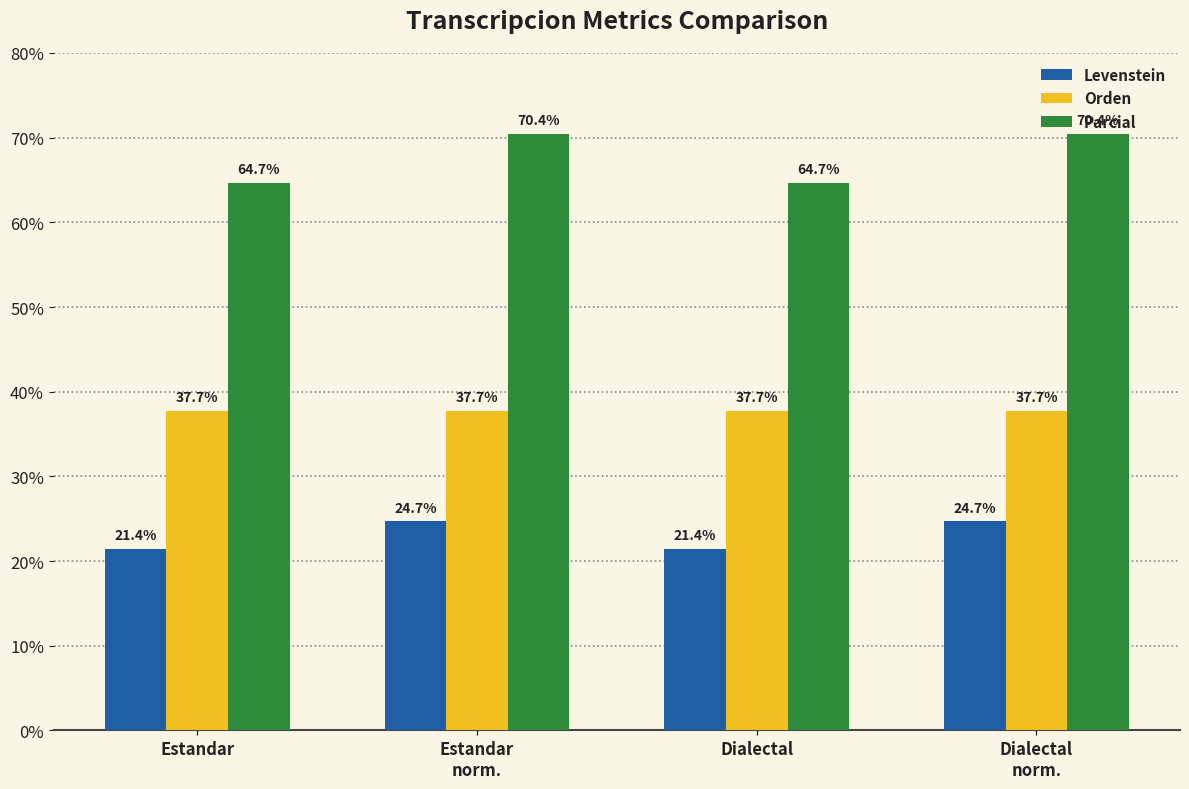

Which series has the largest total across all categories?

Parcial